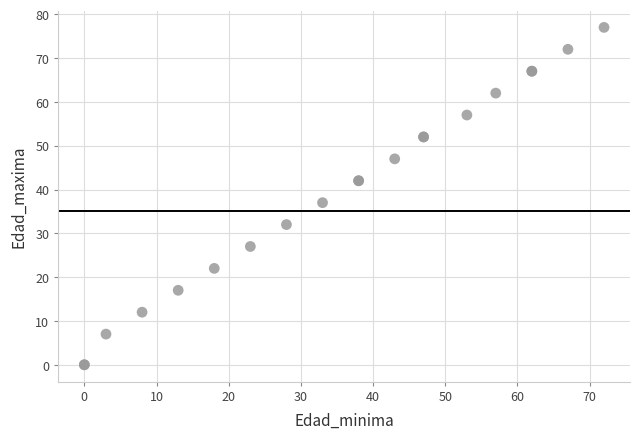

What Y value in the scatter plot is closest to 38?

37